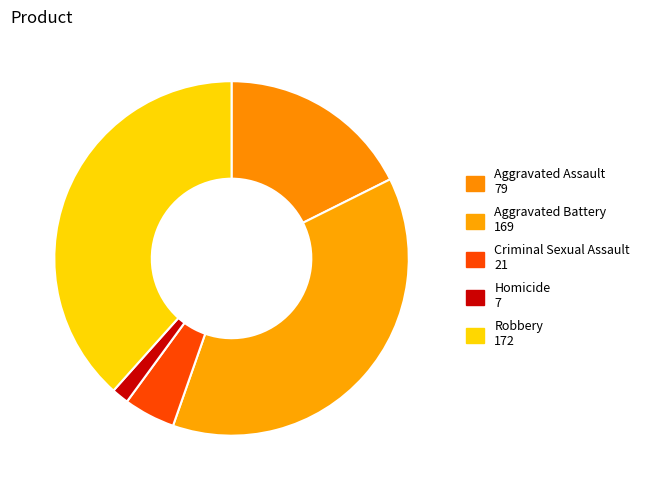

How many segments does this pie chart have?

5